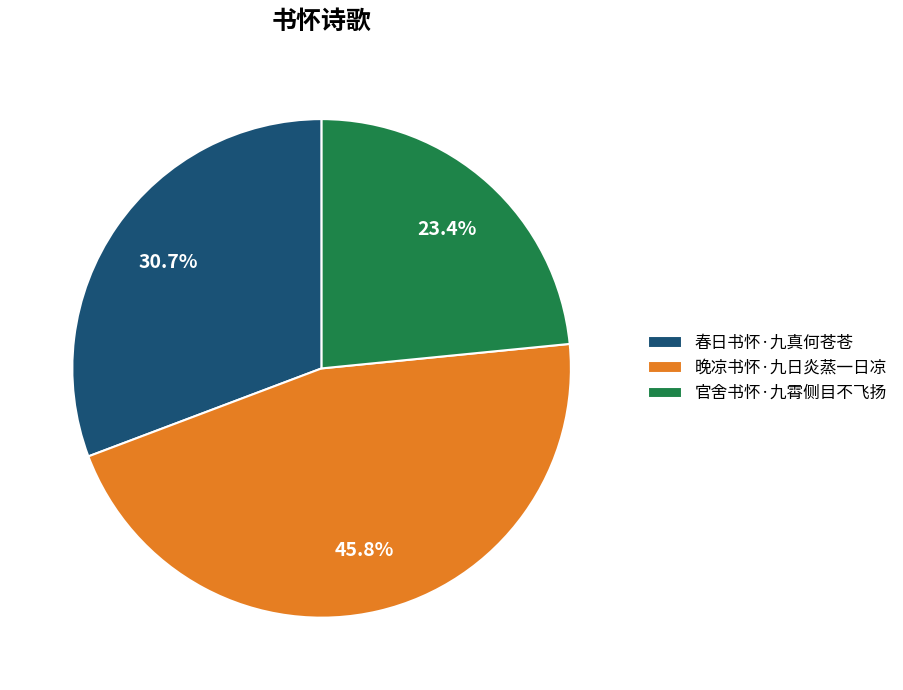

To the nearest percent, what is the difference between the largest and smallest slice percentages?

22%